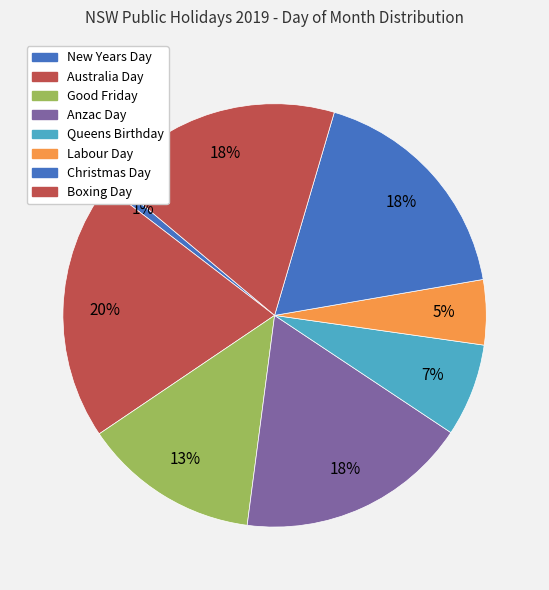

Which category has the biggest portion of the pie?

Australia Day